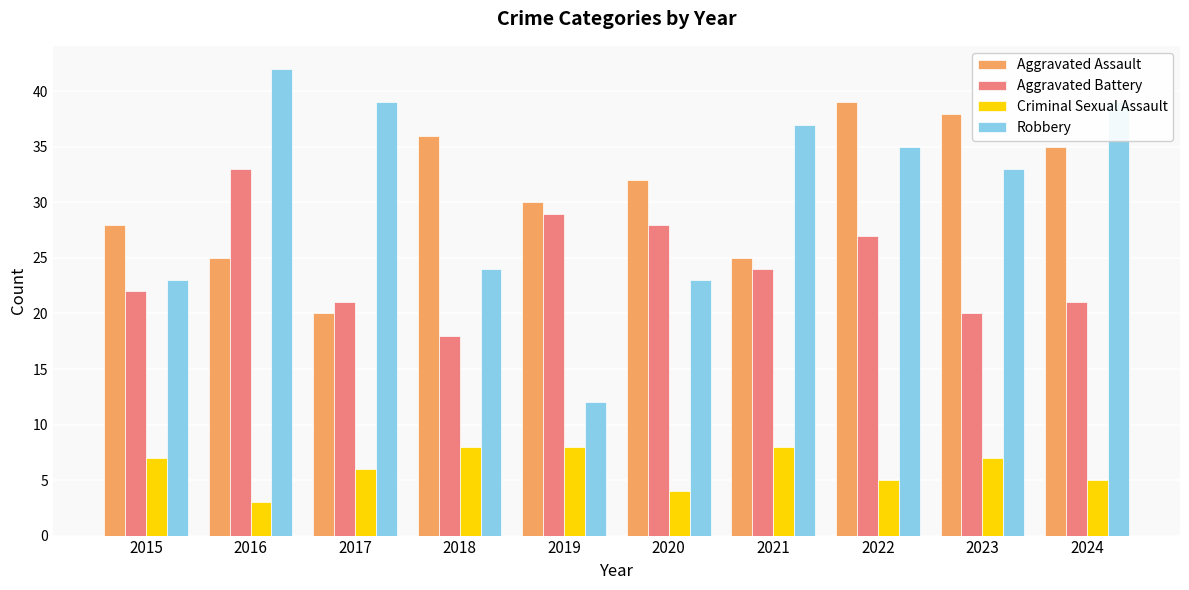

True or false: Robbery has a value of 12 at 2018.

False